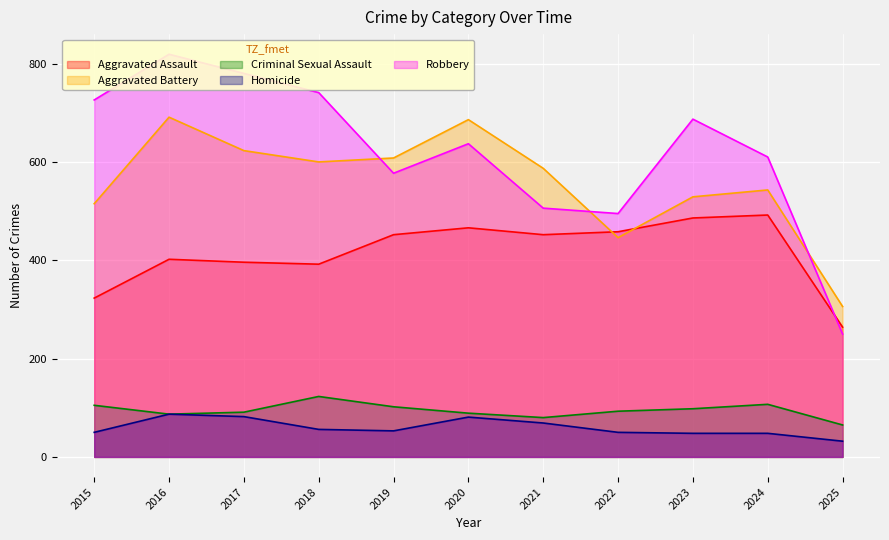

Which series changed the most between 2023 and 2024?

Robbery